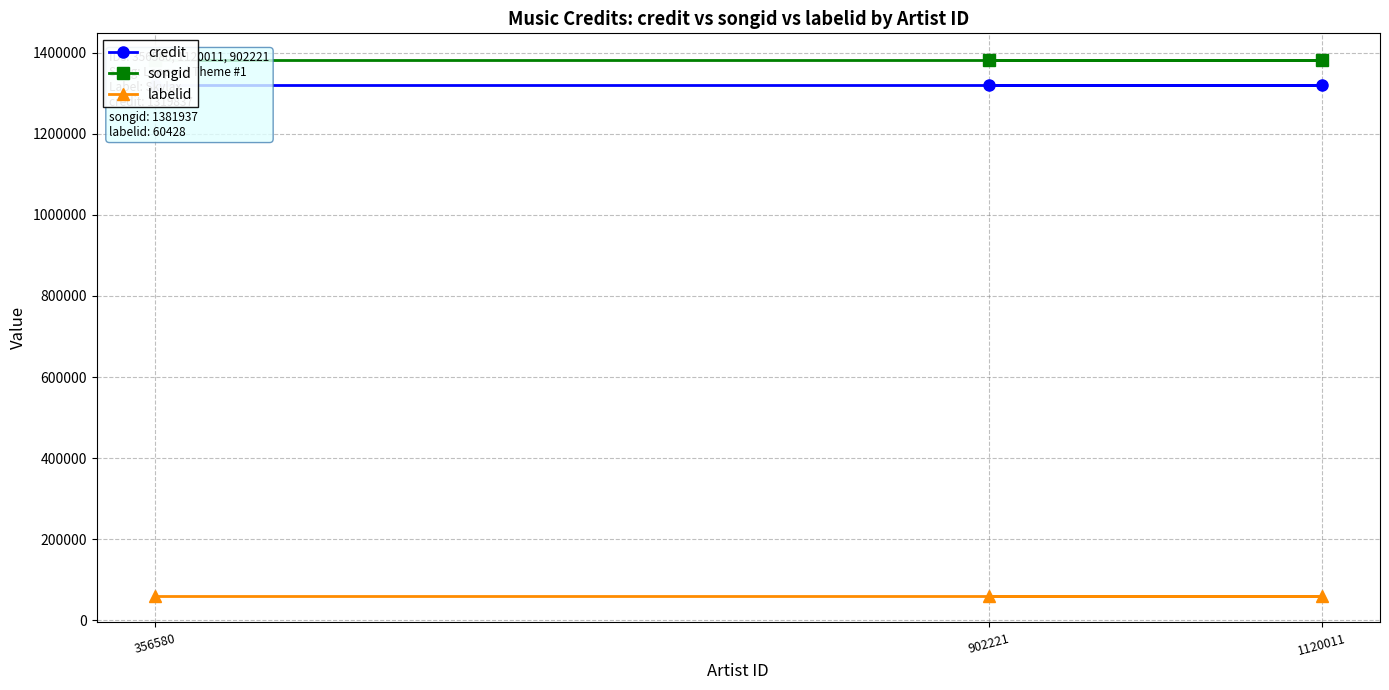

Rank the categories by credit value from lowest to highest.

356580, 1120011, 902221